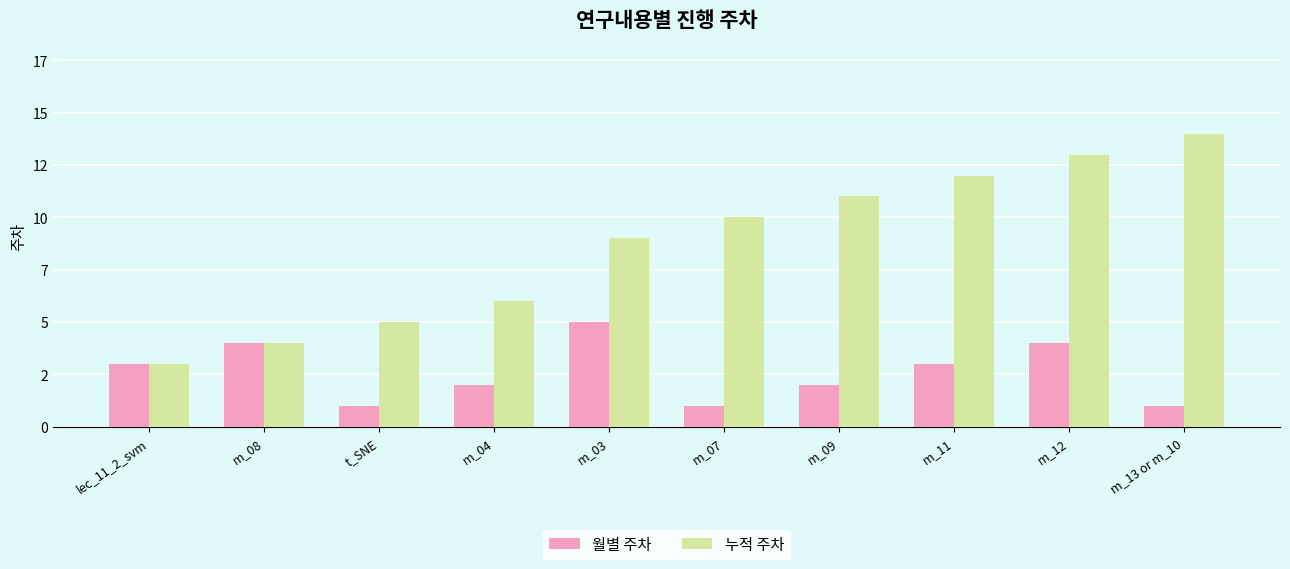

How many 월별 주차 values are between 1 and 4?

9